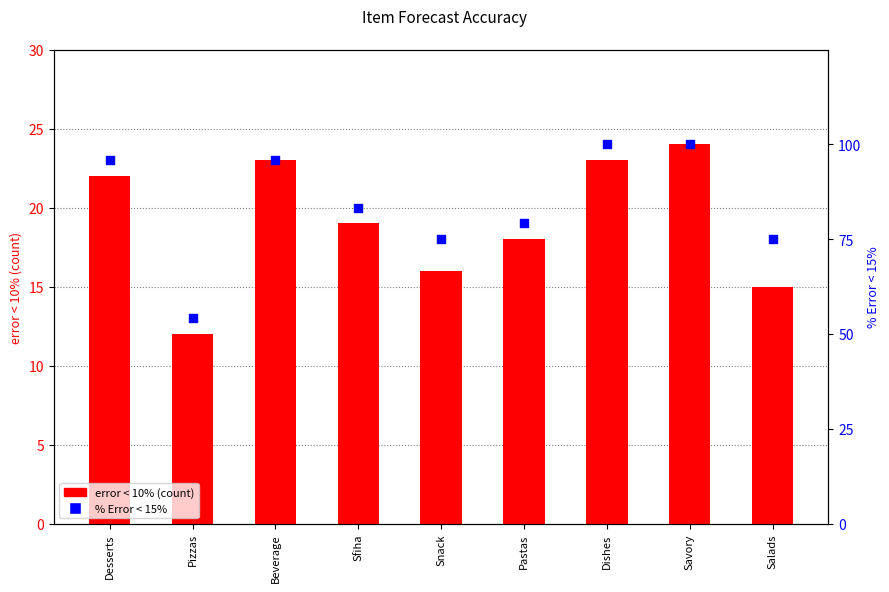

At which category is the sum across all series the highest?

Savory